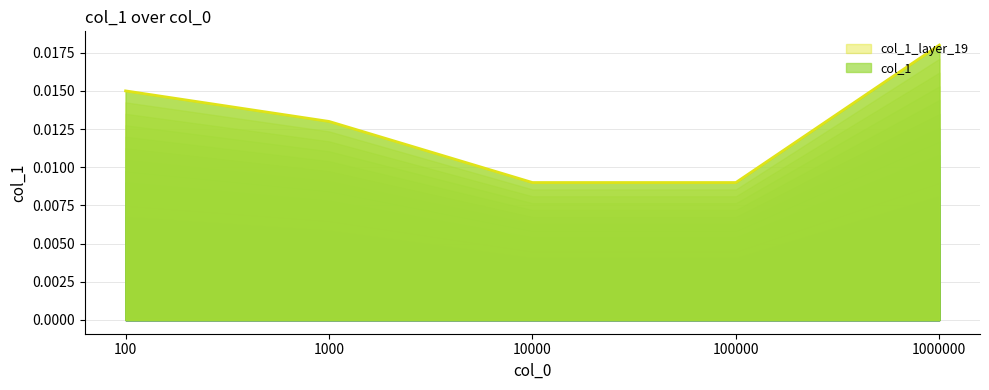

List the labels in order of value, smallest first.

10000, 100000, 1000, 100, 1000000